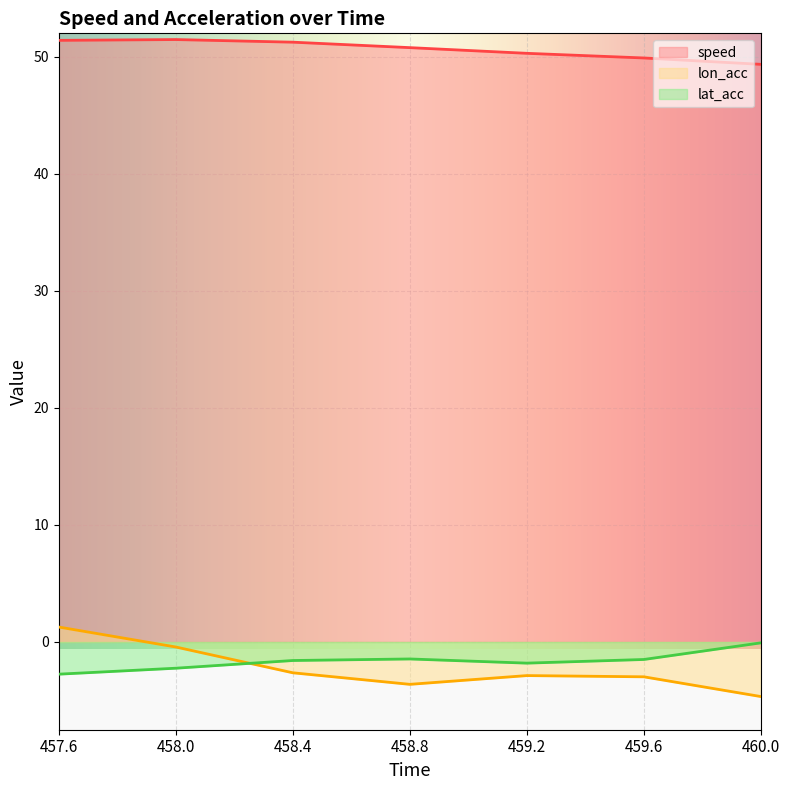

Reading left to right, list all the values displayed in this chart.

speed: 457.6=51.4	458.0=51.5	458.4=51.2	458.8=50.8	459.2=50.3	459.6=49.9	460.0=49.4
lon_acc: 457.6=1.3	458.0=-0.4	458.4=-2.6	458.8=-3.6	459.2=-2.9	459.6=-3.0	460.0=-4.7
lat_acc: 457.6=-2.8	458.0=-2.2	458.4=-1.6	458.8=-1.5	459.2=-1.8	459.6=-1.5	460.0=-0.1